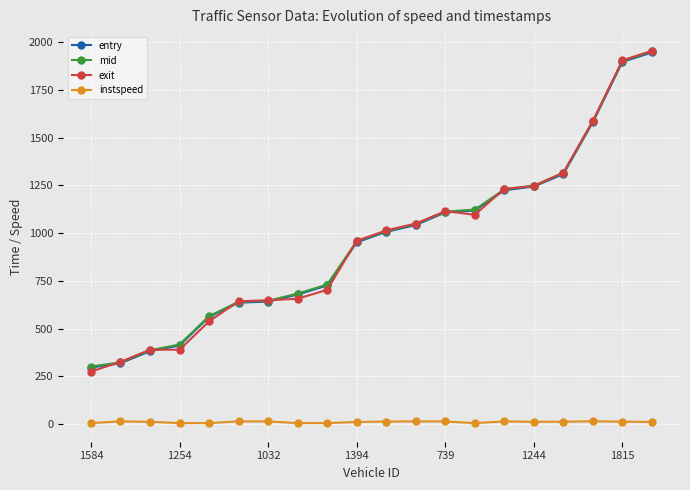

How many values in the exit series are below 1013?

10